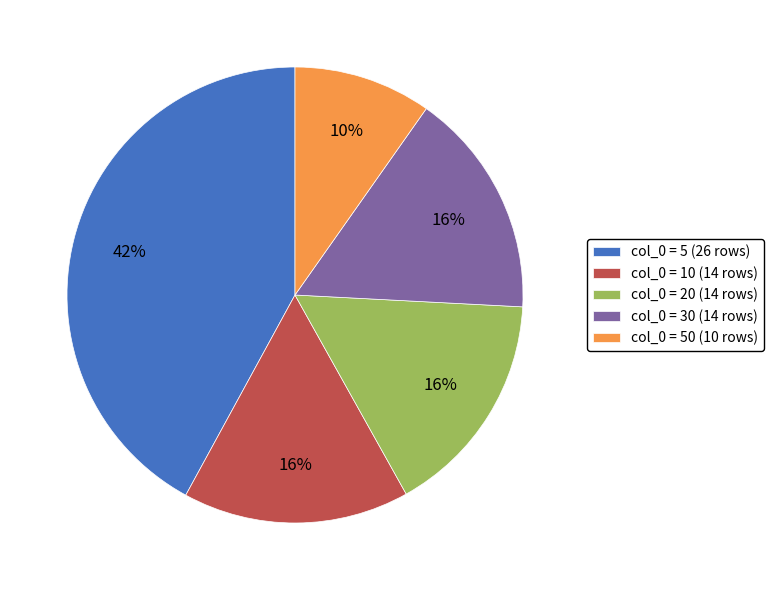

Is the sum of col_0 = 50 (10 rows) and col_0 = 30 (14 rows) greater than half?

No